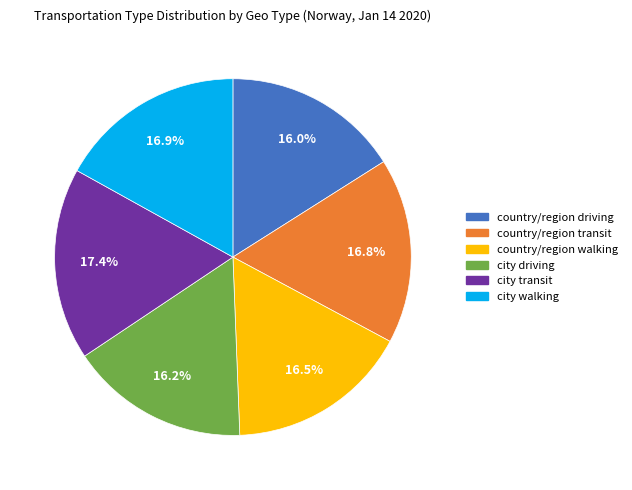

Count the number of slices in the pie.

6